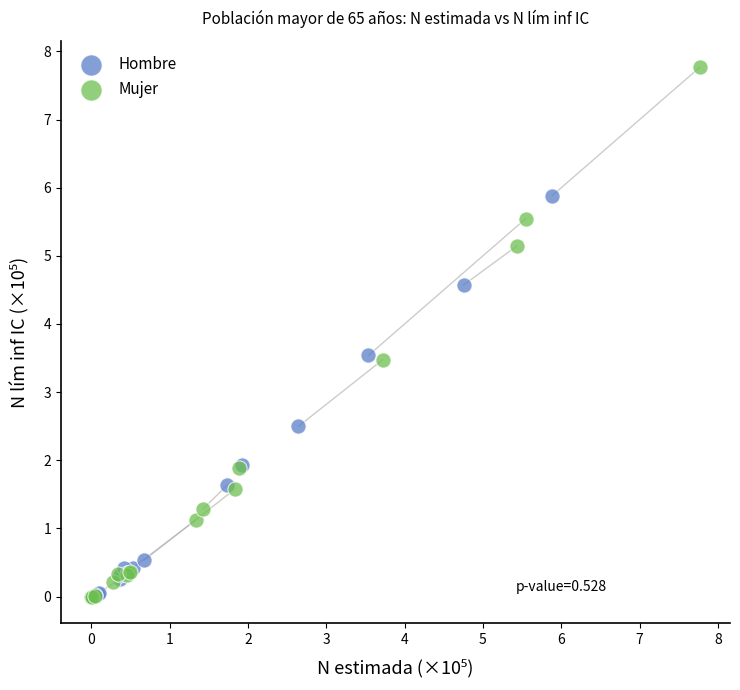

What are all the series names shown in the legend?

Hombre, Mujer